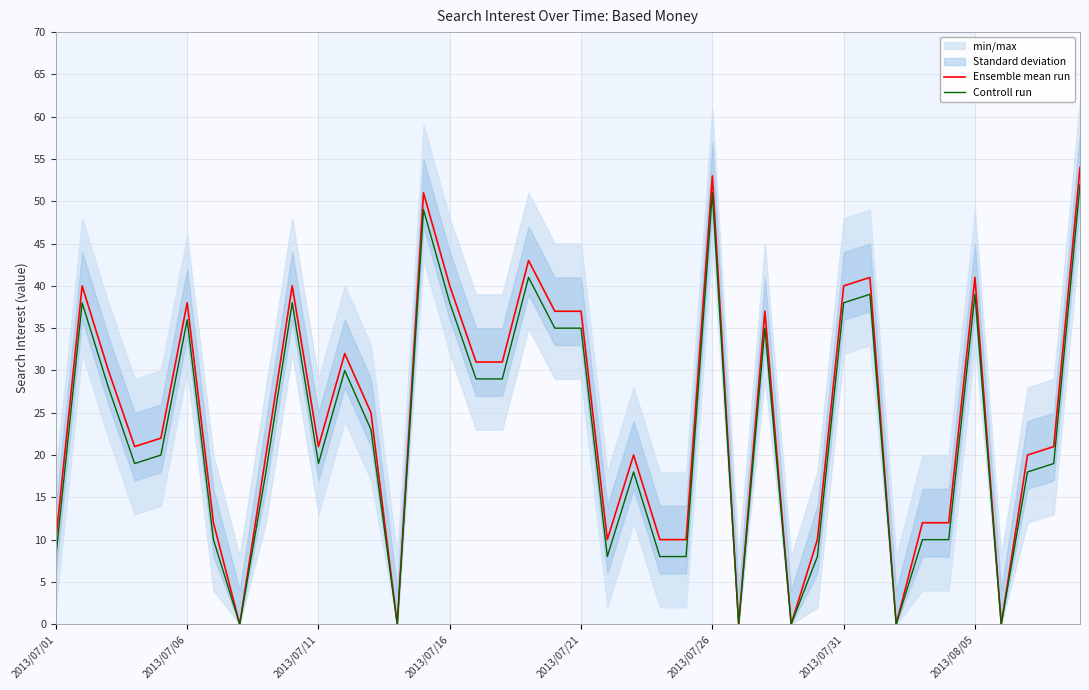

Reading right to left, what are all the values shown in this chart?

Ensemble mean run: 54	21	20	0	41	12	12	0	41	40	10	0	37	0	53	10	10	20	10	37	37	43	31	31	40	51	0	25	32	21	40	20	0	12	38	22	21	30	40	10
Controll run: 52	19	18	0	39	10	10	0	39	38	8	0	35	0	51	8	8	18	8	35	35	41	29	29	38	49	0	23	30	19	38	18	0	10	36	20	19	28	38	8